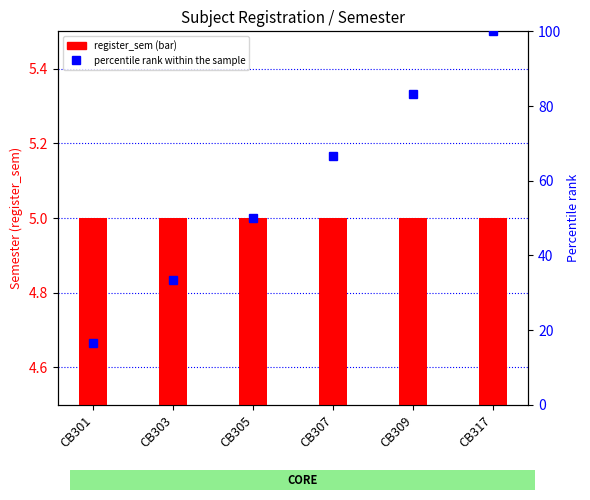

Which series has the largest total across all categories?

percentile rank within the sample